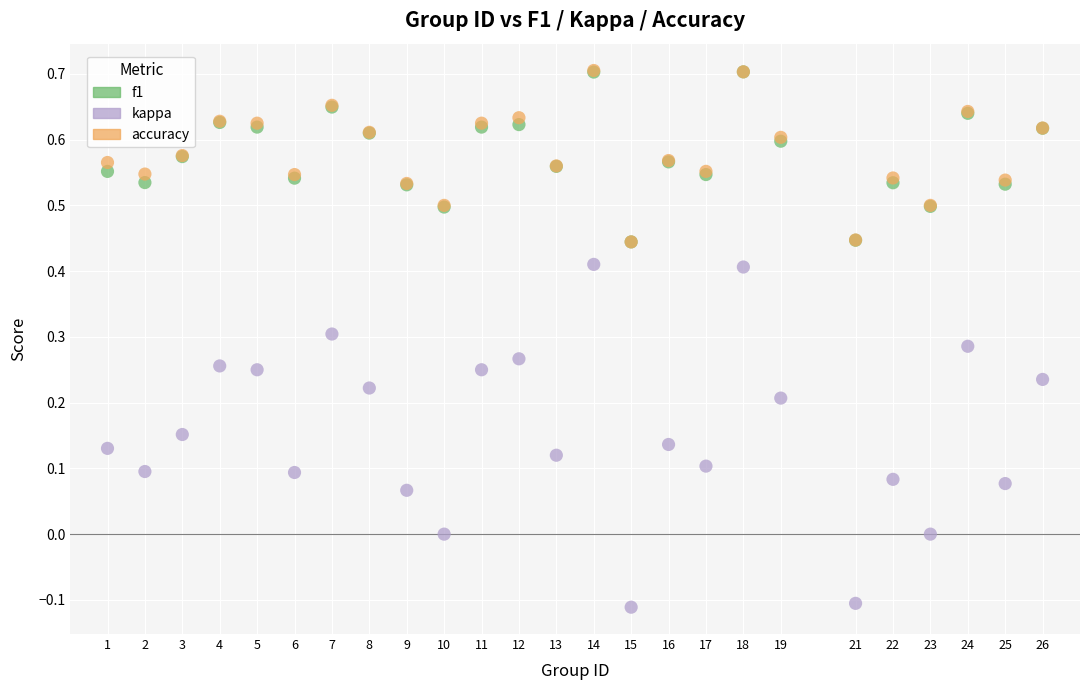

What are all the series names shown in the legend?

f1, kappa, accuracy